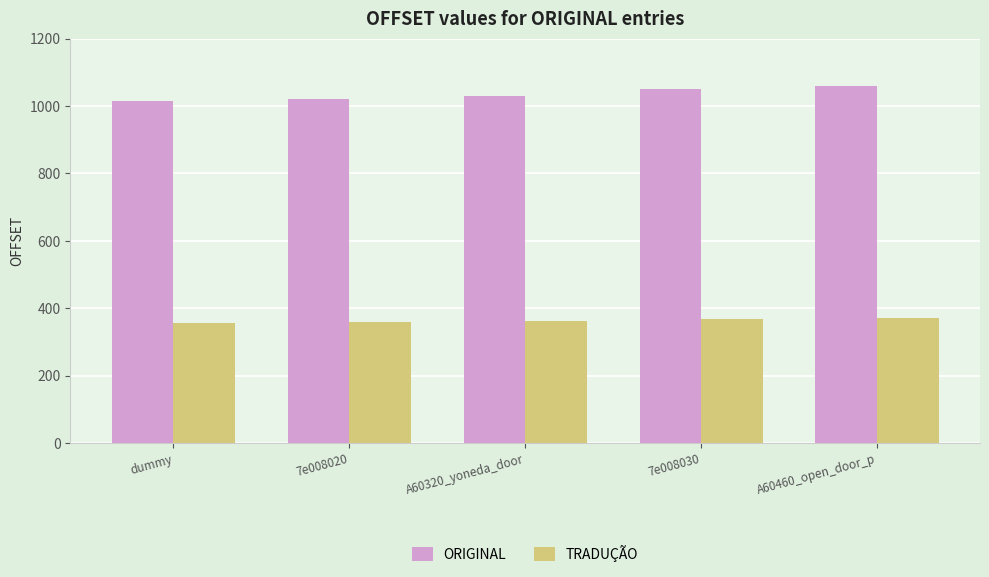

What value does the ORIGINAL series have at 7e008020?

1022.0